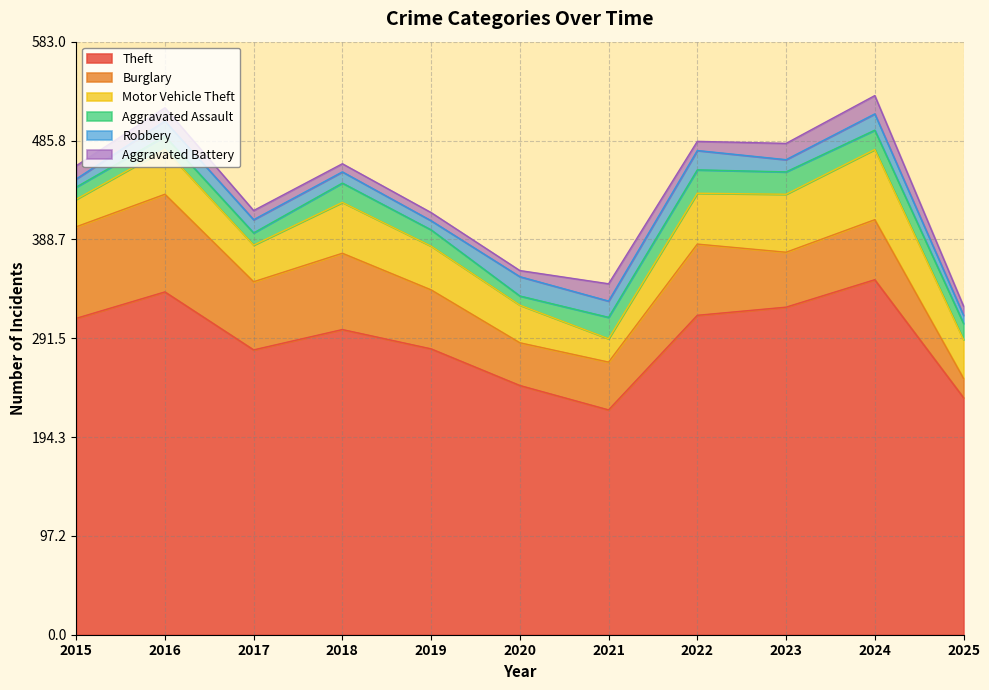

Between which two adjacent categories do Aggravated Battery and Robbery first intersect?

2015 and 2016